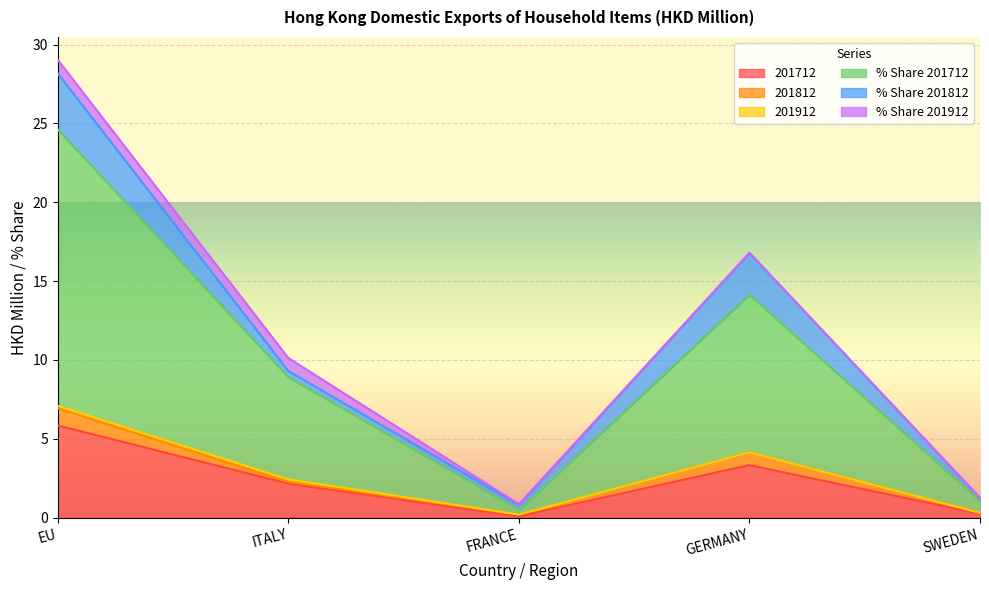

Is the value of 201712 at SWEDEN greater than the value of 201912 at EU?

Yes